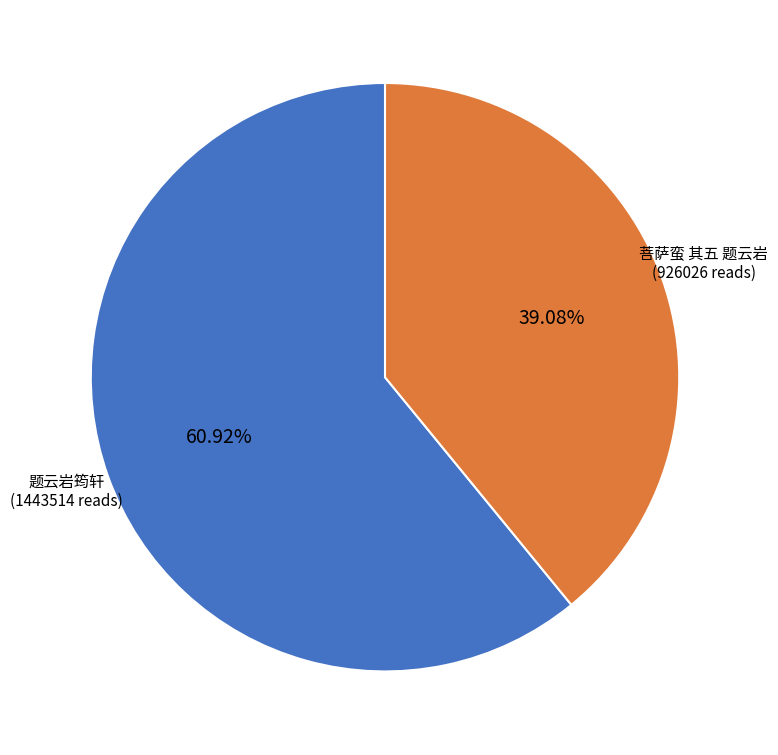

Does 菩萨蛮 其五 题云岩 represent more than half of the total?

No